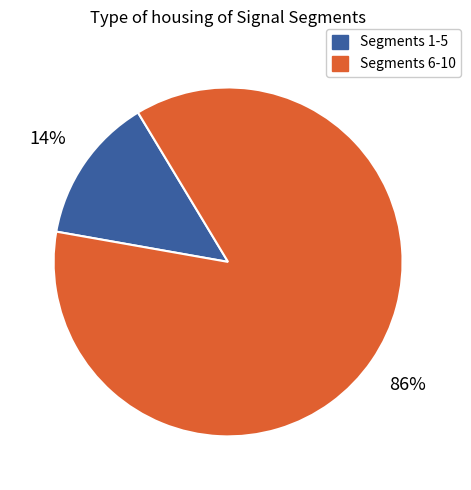

Is there any slice that represents more than half of the pie?

Yes